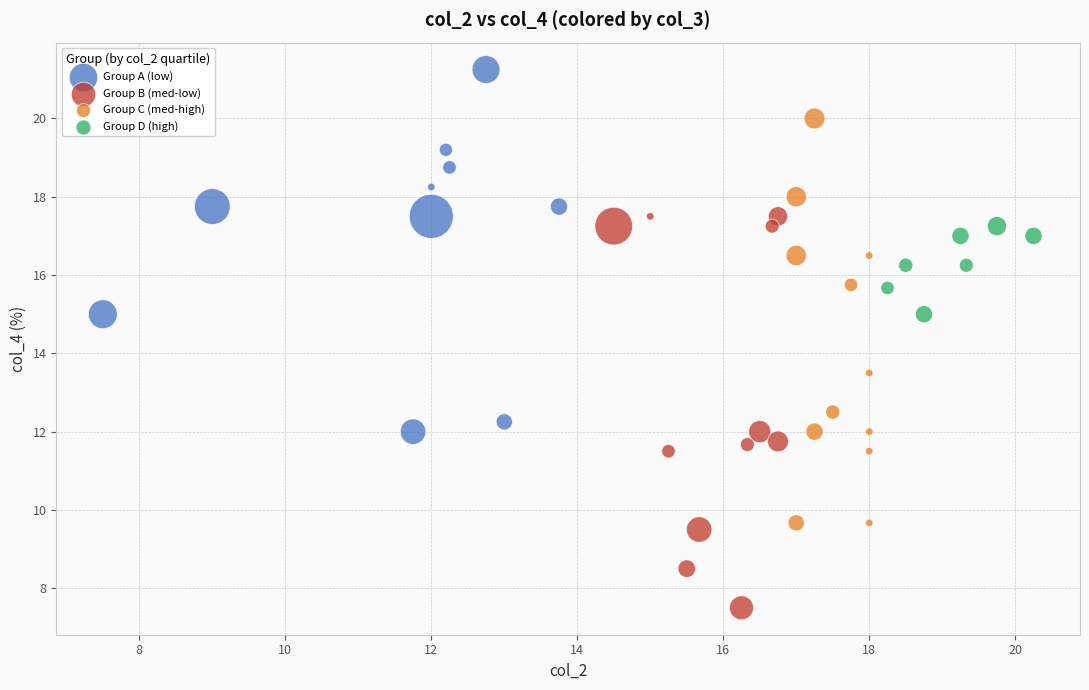

Which series contains the highest Y value?

Group A (low)